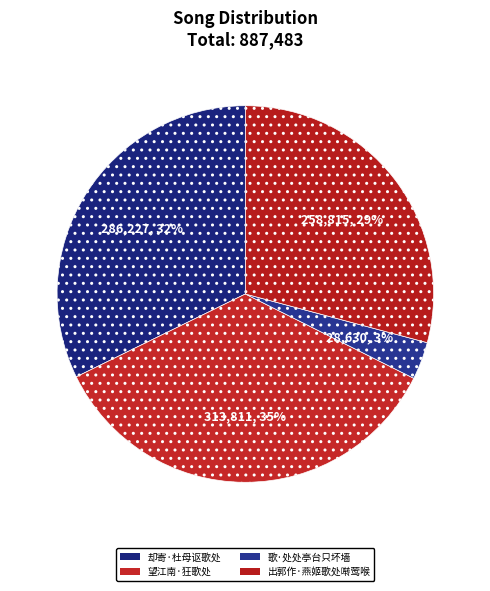

What is the smallest slice in the pie chart?

歌·处处亭台只坏墙